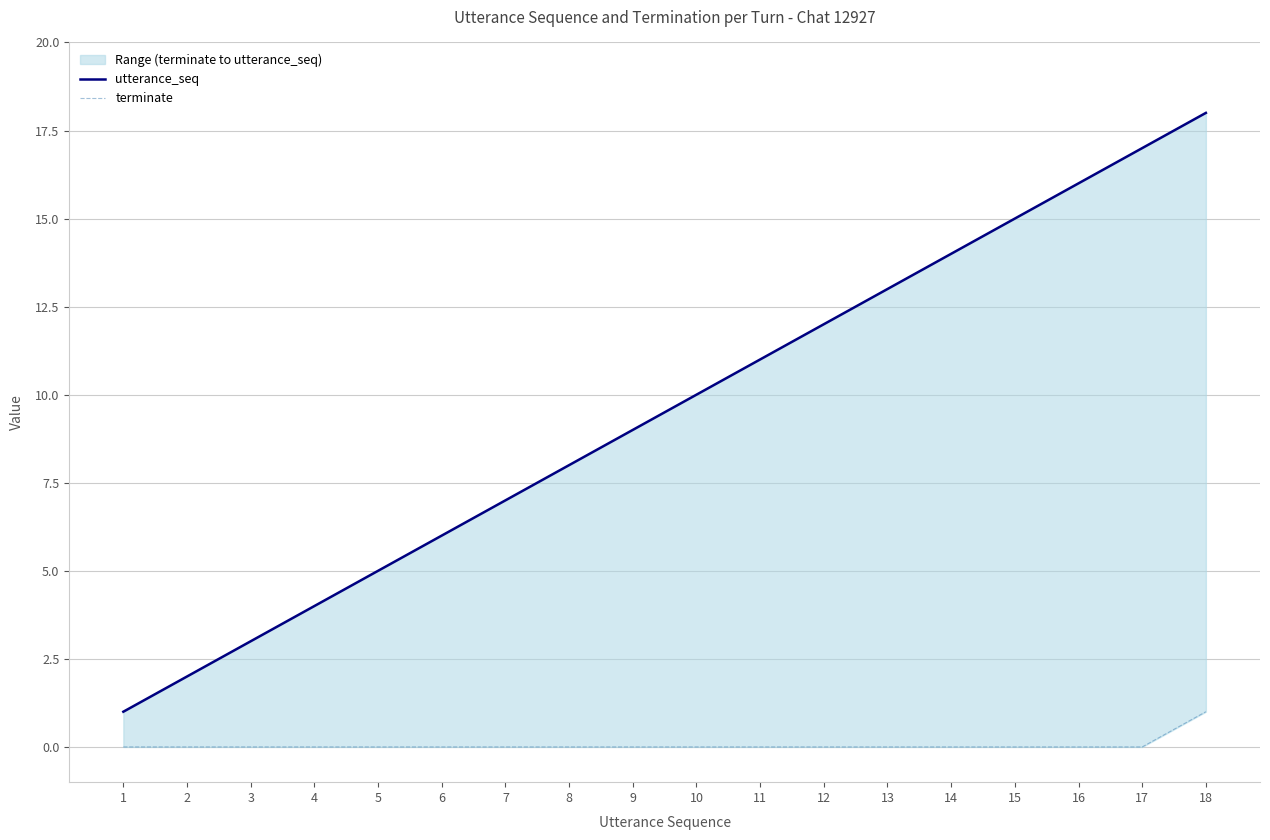

What are all the series names shown in the legend?

utterance_seq, terminate